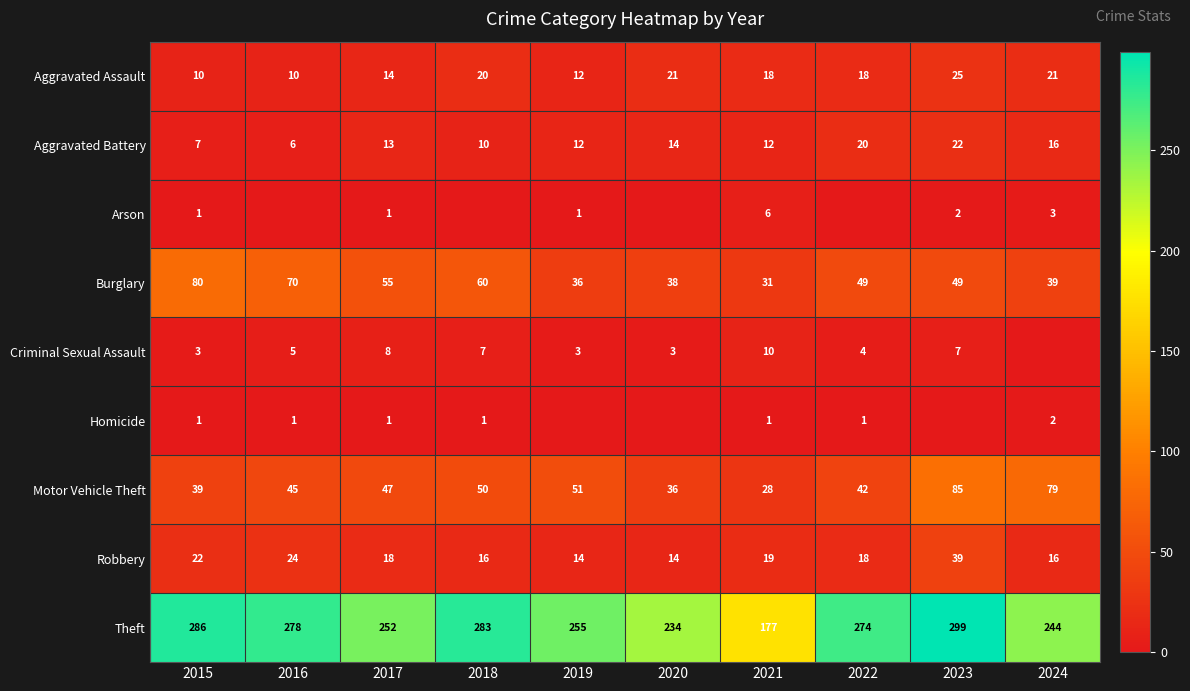

What is the difference between the Aggravated Assault values at 2019 and 2016?

2